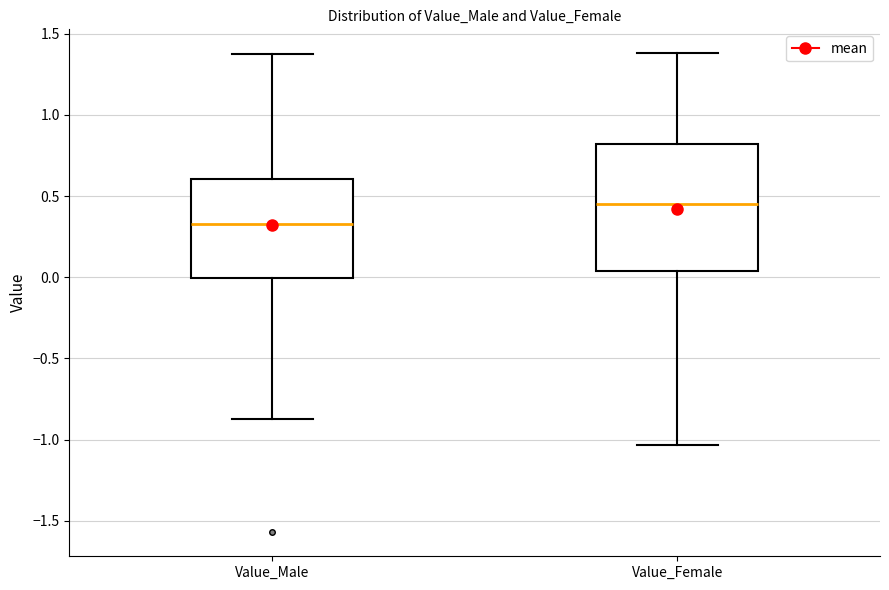

Reading left to right, read every box against the y-axis: the position of its median line, the range the box covers, and the ends of its whiskers. The values are not printed on the chart, so give them approximately, as read against the axis.

Value_Male: median 0.35, box 0.00 to 0.60, whiskers -0.85 to 1.40
Value_Female: median 0.45, box 0.05 to 0.80, whiskers -1.05 to 1.40